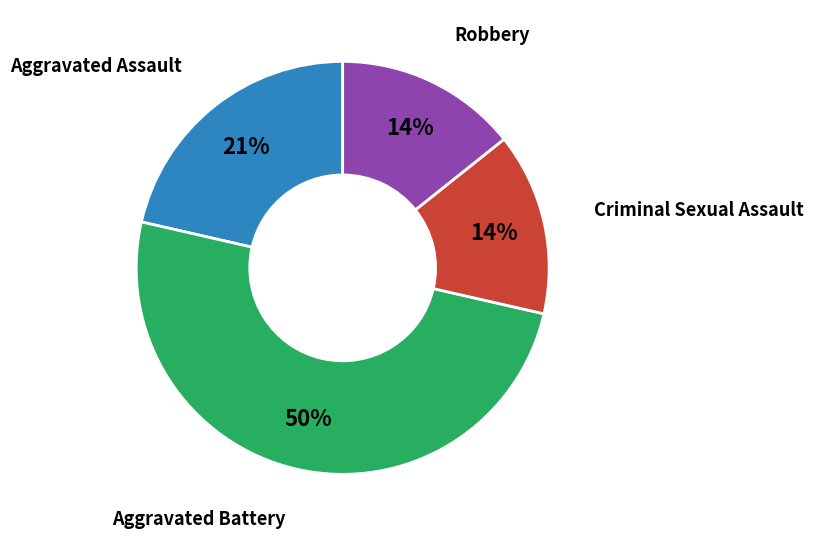

To the nearest percent, what is the average slice percentage?

25%